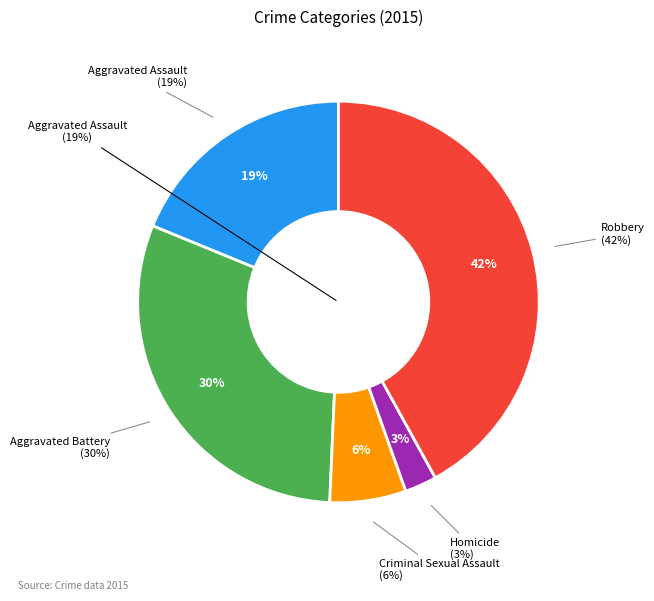

To the nearest percent, what is the combined percentage of Homicide and Criminal Sexual Assault?

9%